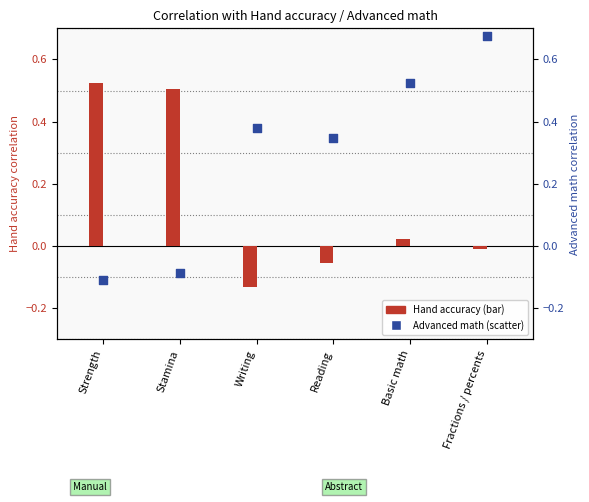

Which series reaches the maximum Y coordinate?

Advanced math